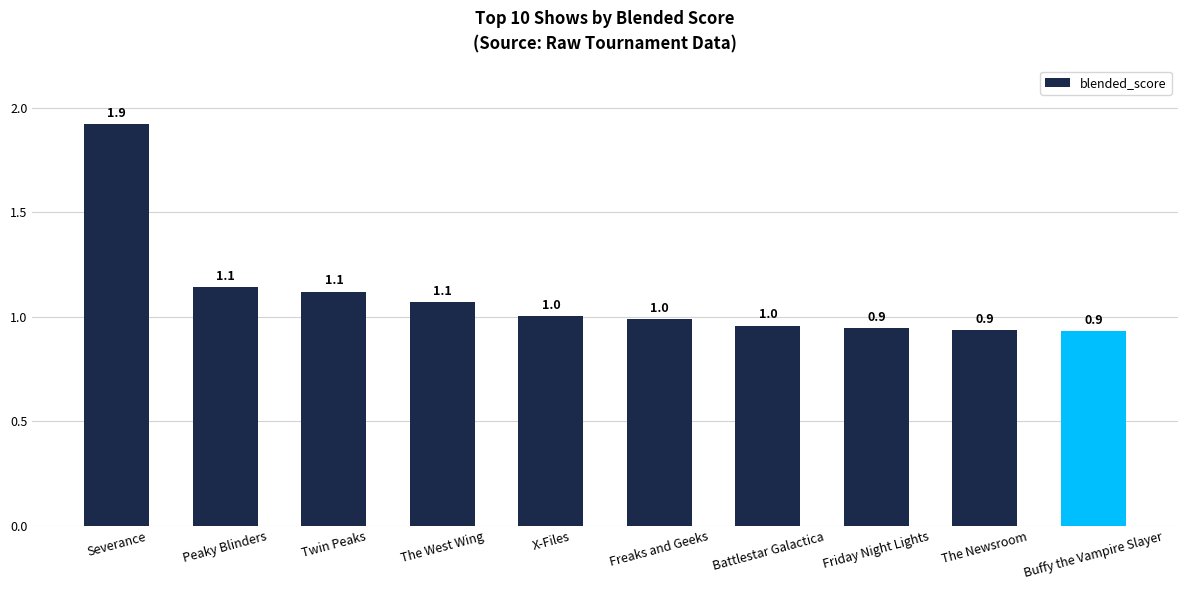

The value at Twin Peaks is 1.1. True or false?

True